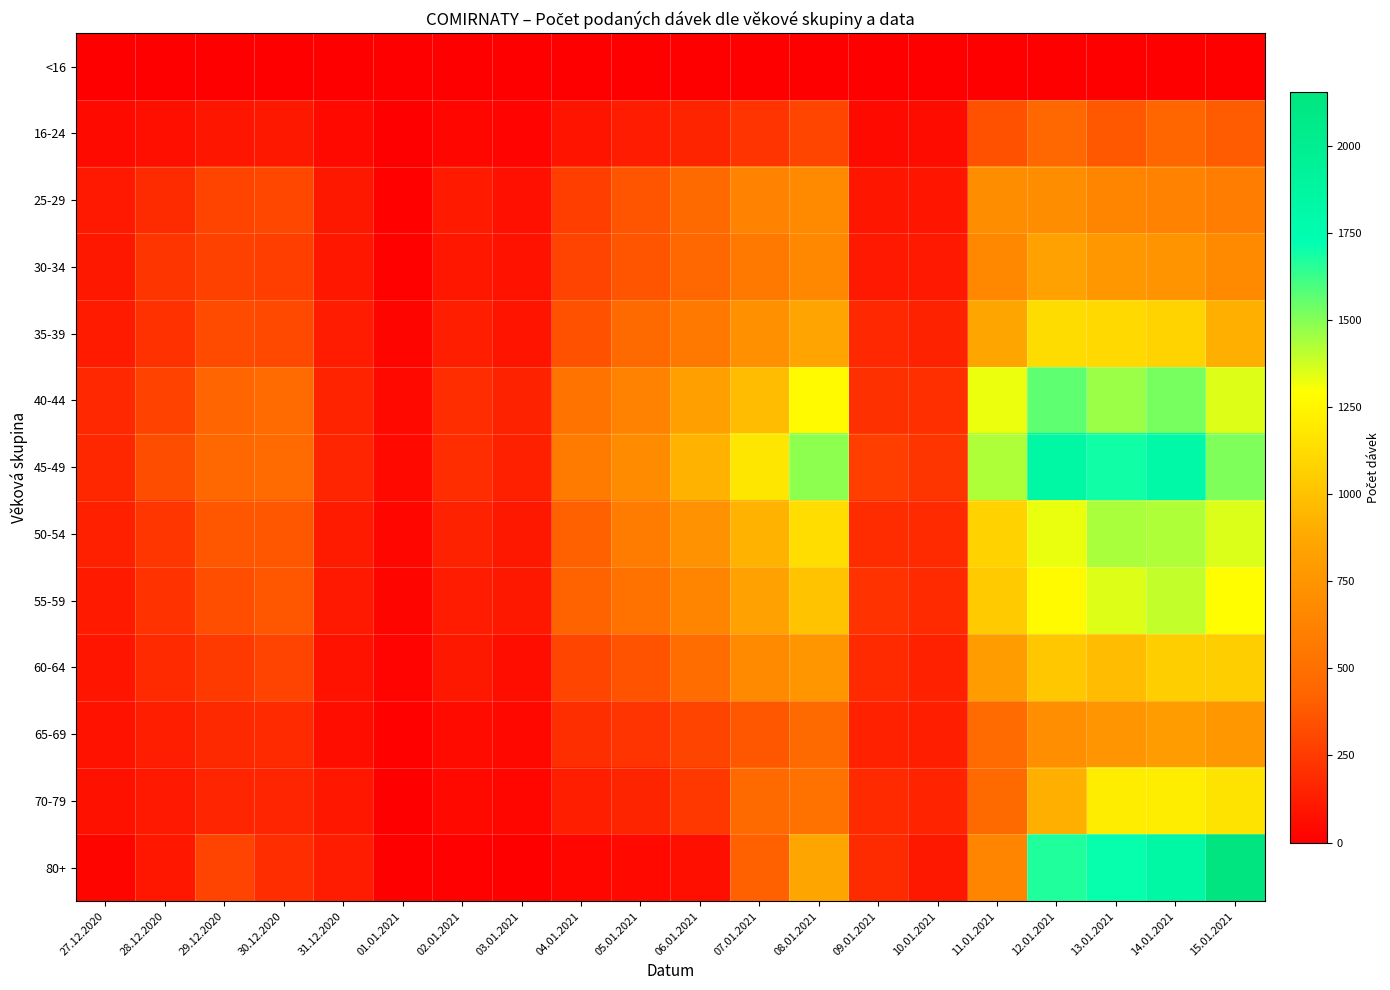

Between 07.01.2021 and 15.01.2021, which series saw the biggest shift?

80+